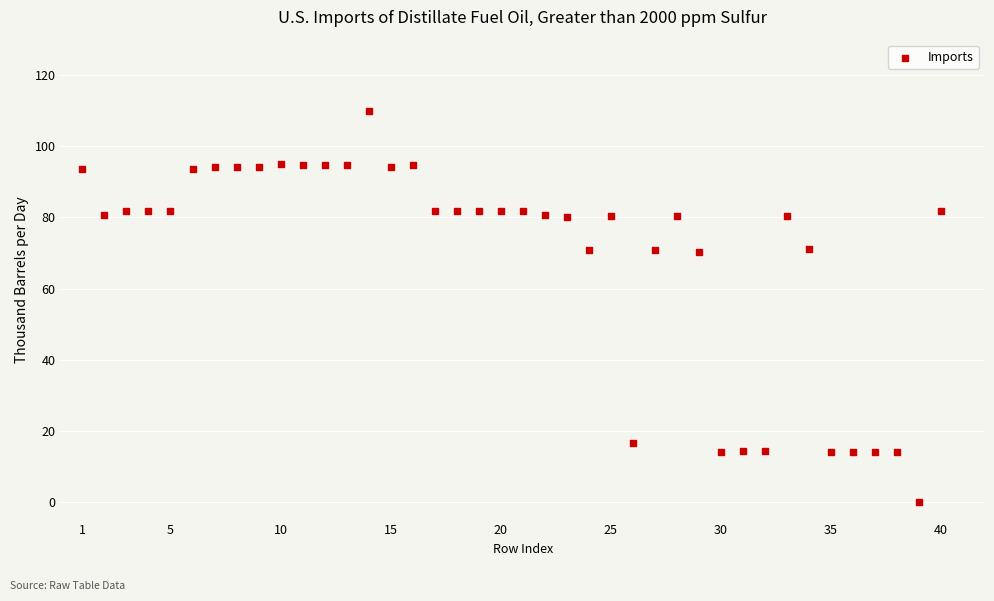

What is the range of Y values (max minus min)?

110.0